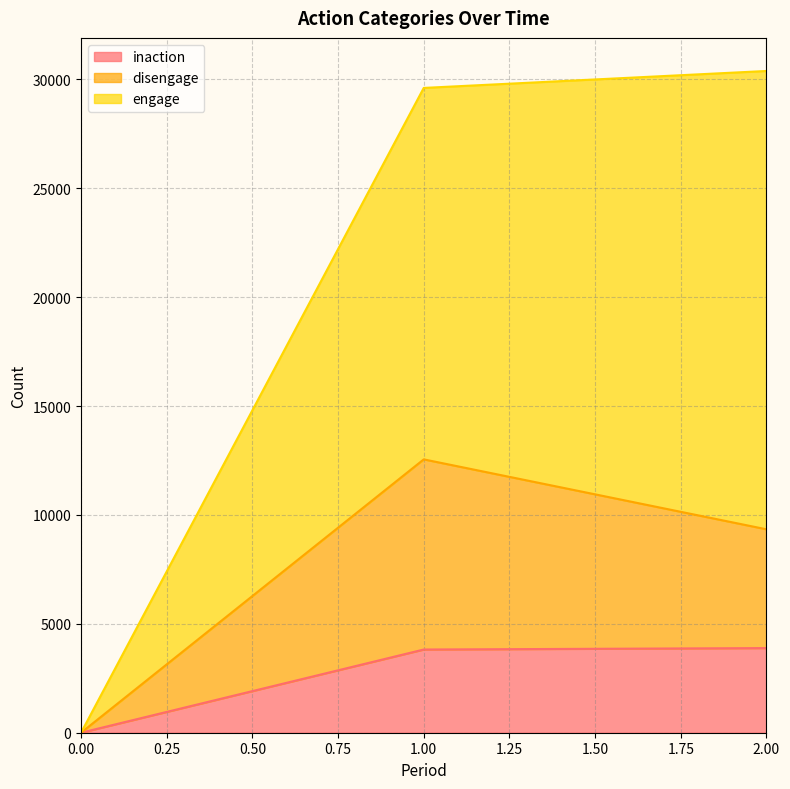

Which series has the widest spread of values?

engage